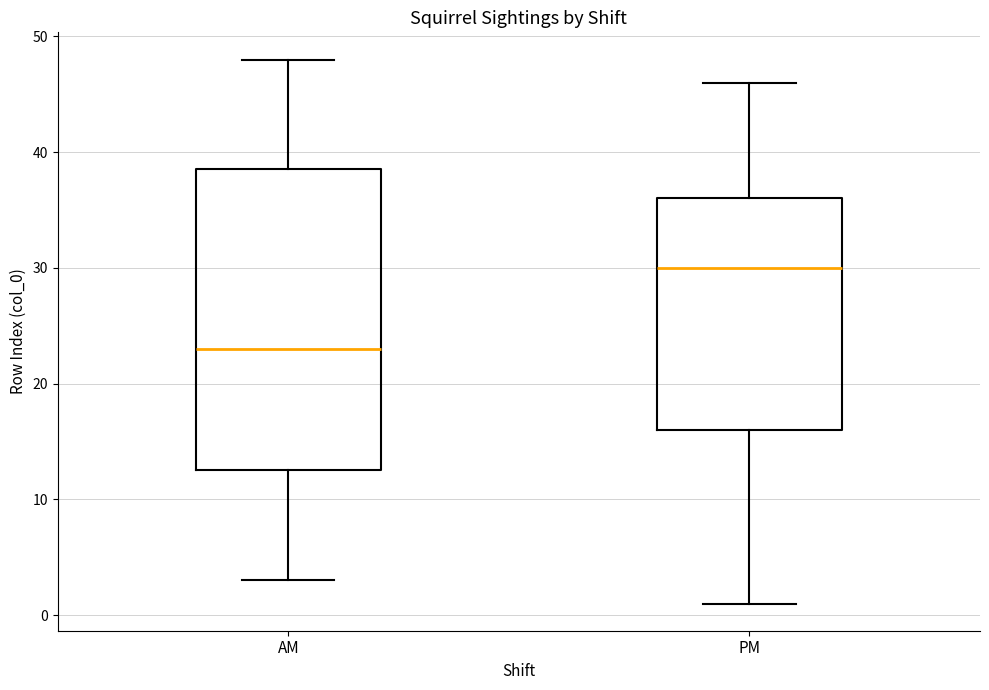

Comparing the boxes themselves (not the whiskers), which one is the tallest?

AM